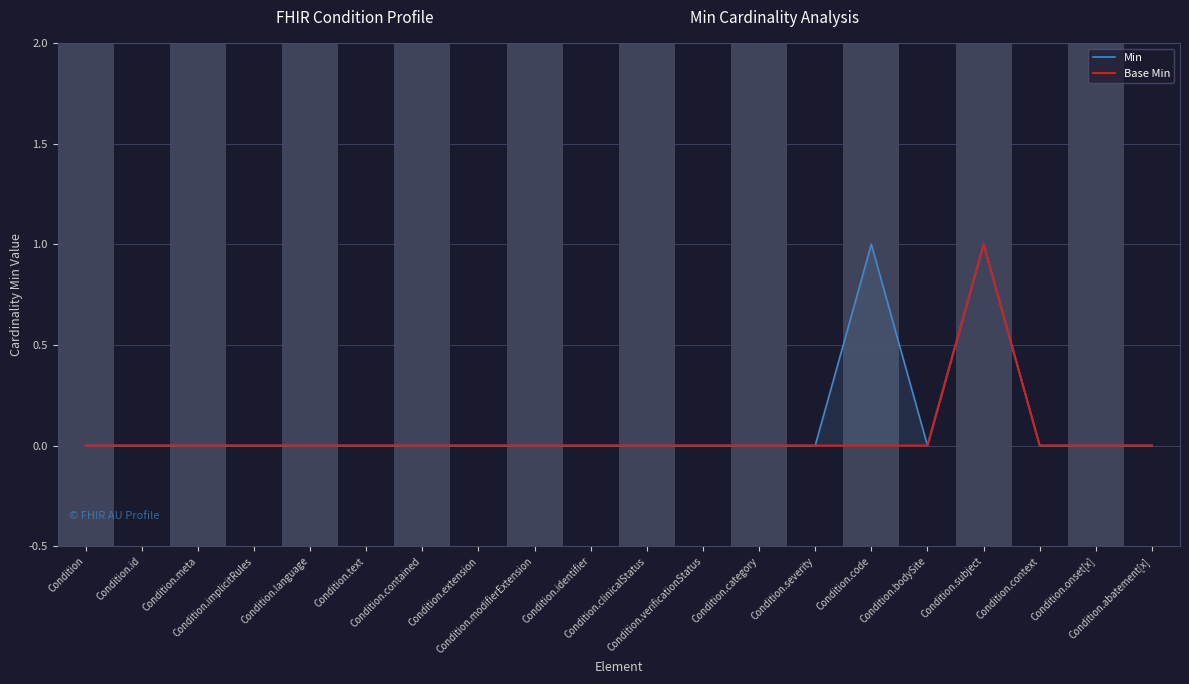

At which category is the sum across all series the highest?

Condition.subject